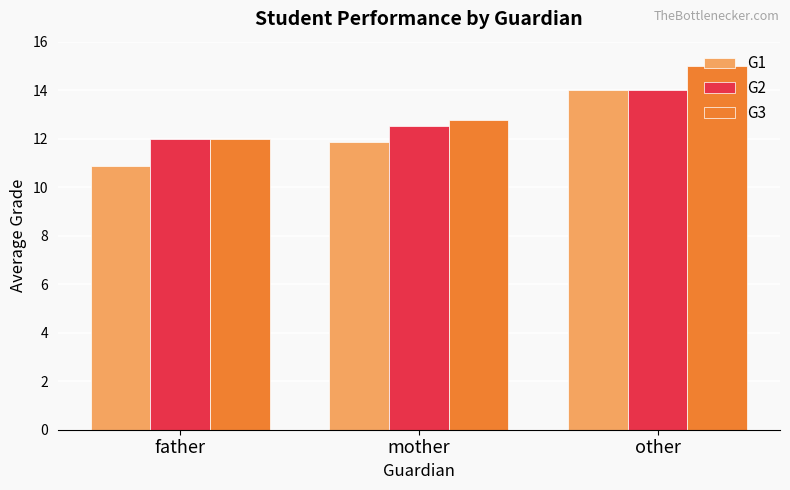

The G1 series shows 4.7 at father. True or false?

False